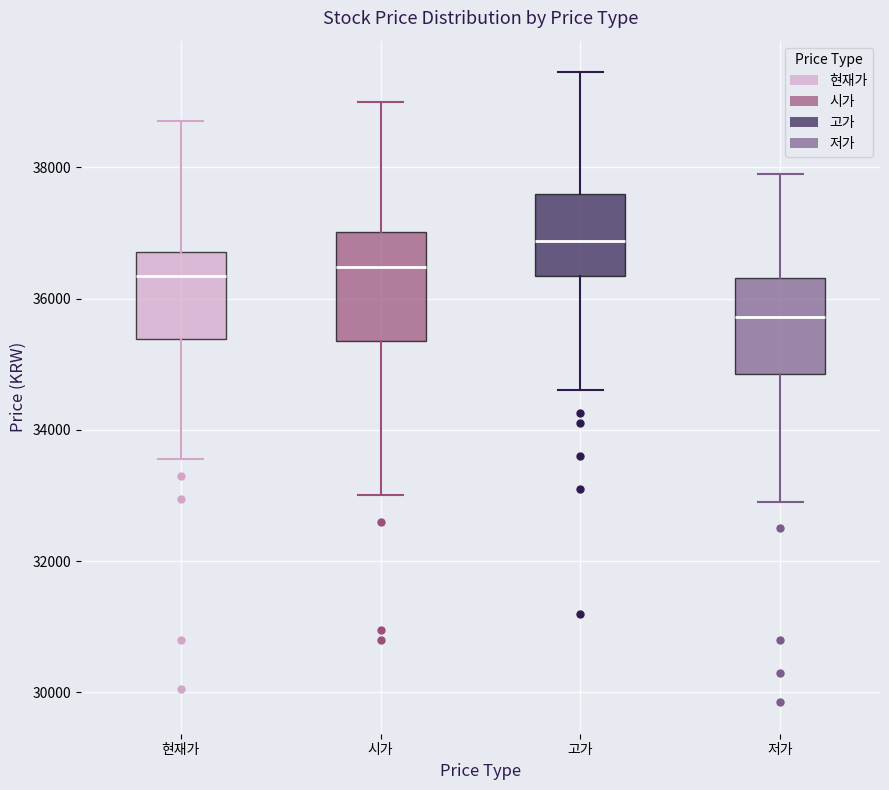

Where does the upper whisker of the box for 시가 end on the y-axis? The values are not printed on the chart, so give them approximately, as read against the axis.

39000